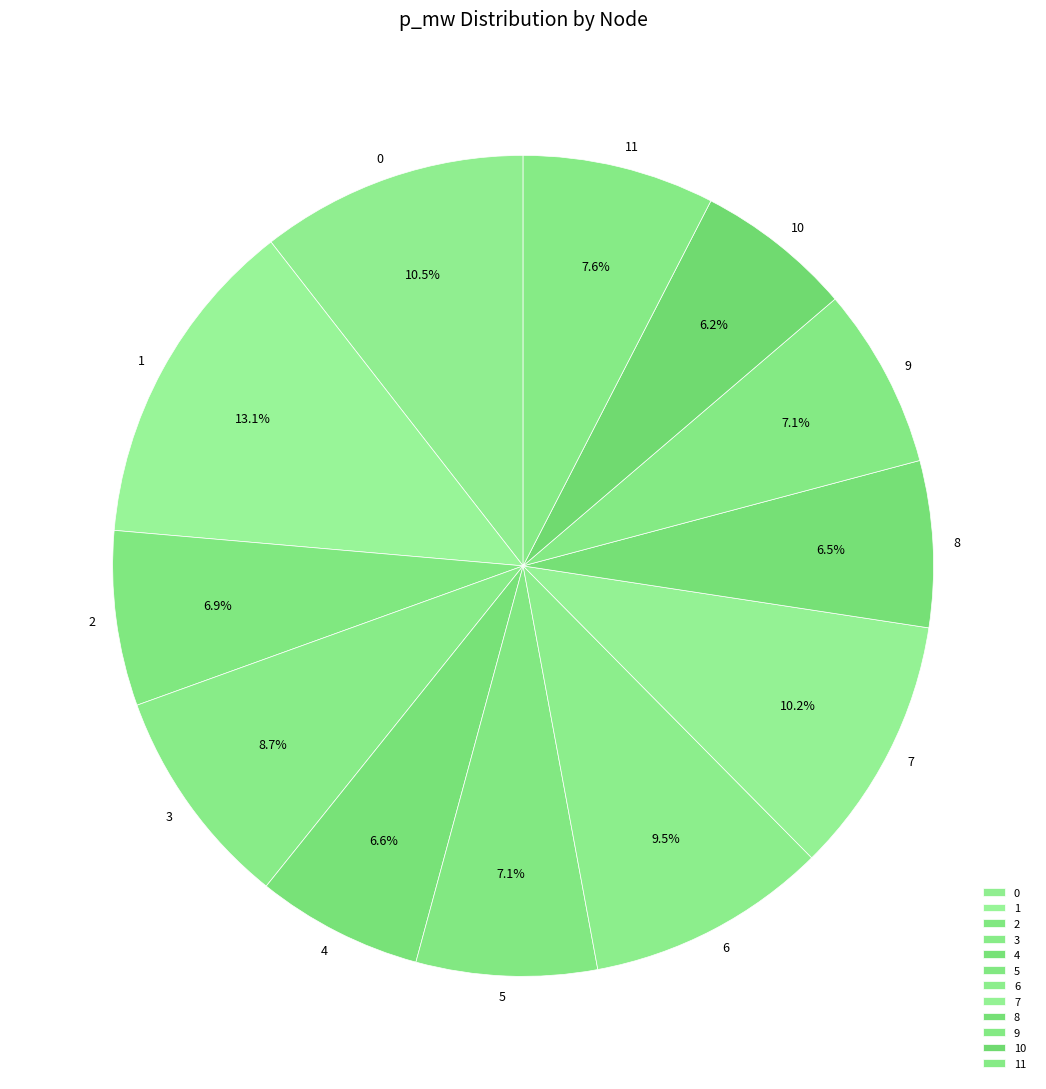

Is there a majority slice in this chart?

No